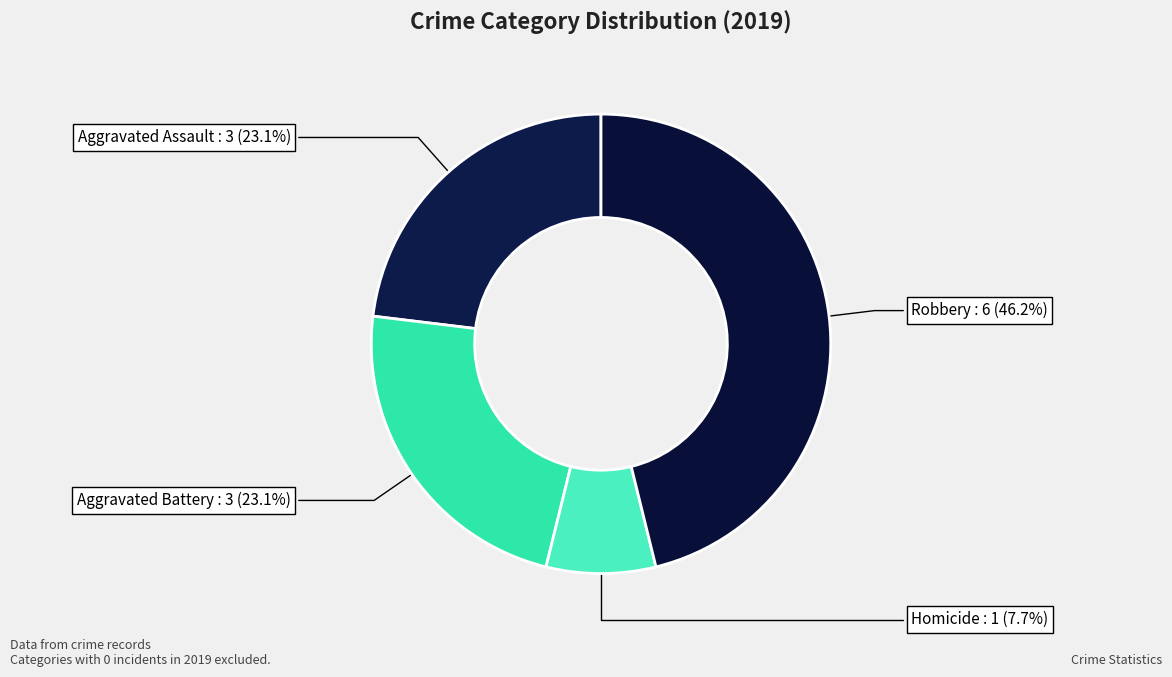

Is Aggravated Battery the majority of the pie?

No